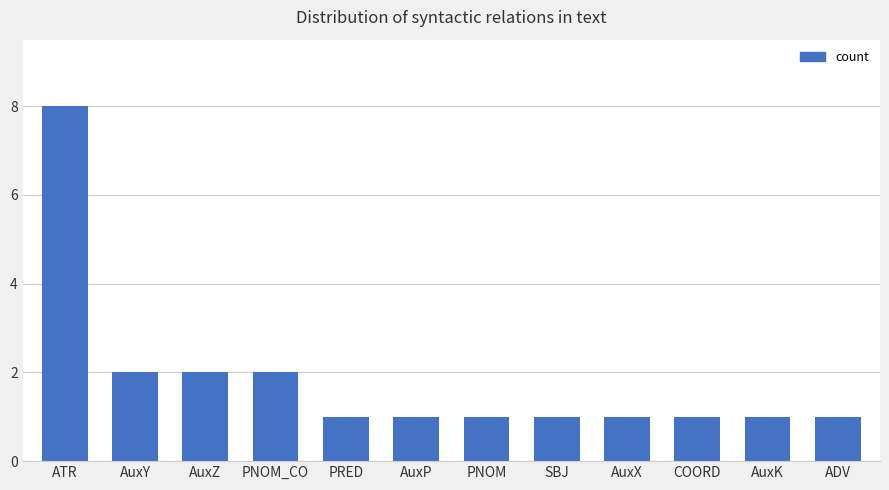

Which label corresponds to the largest value in the chart?

ATR